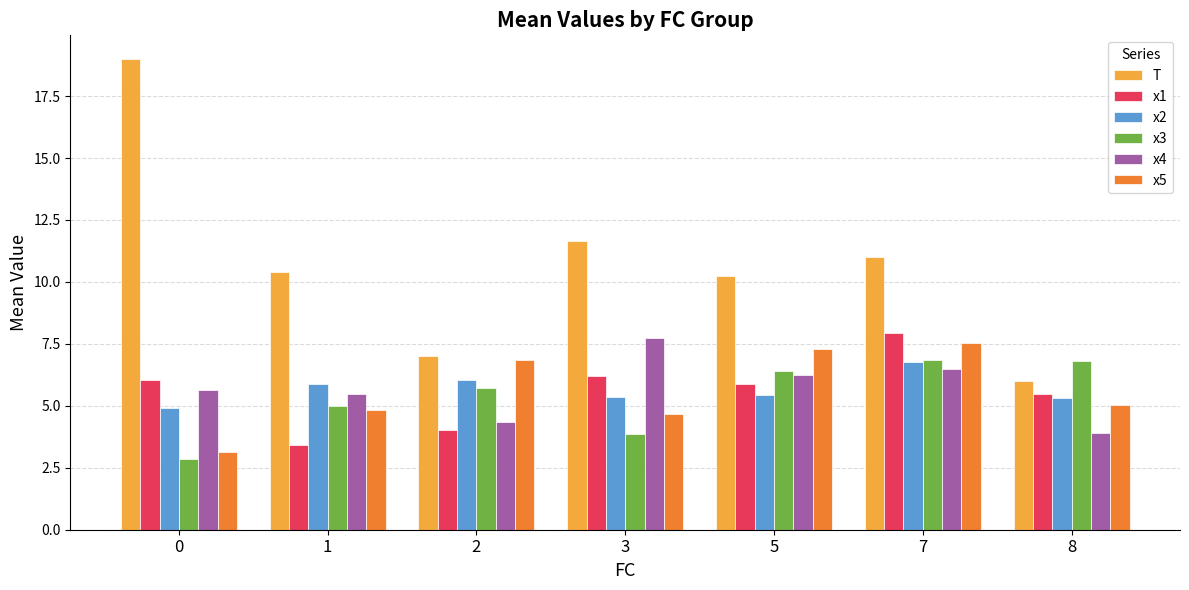

What is the difference between the maximum and second lowest values in the x4 series?

3.4